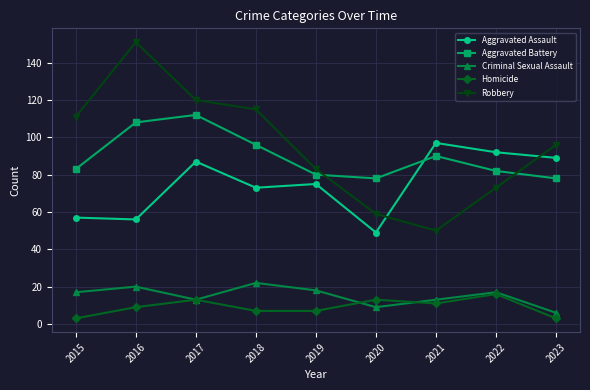

Does the chart display data point markers on the line(s)?

Yes